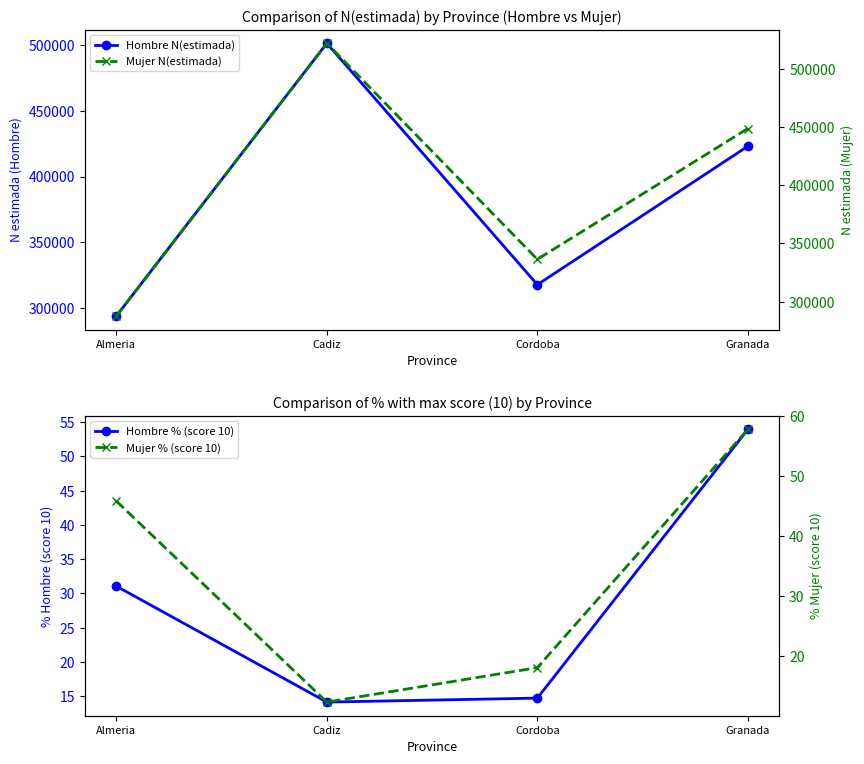

True or false: Mujer N(estimada) has a value of 635005.3 at Granada.

False